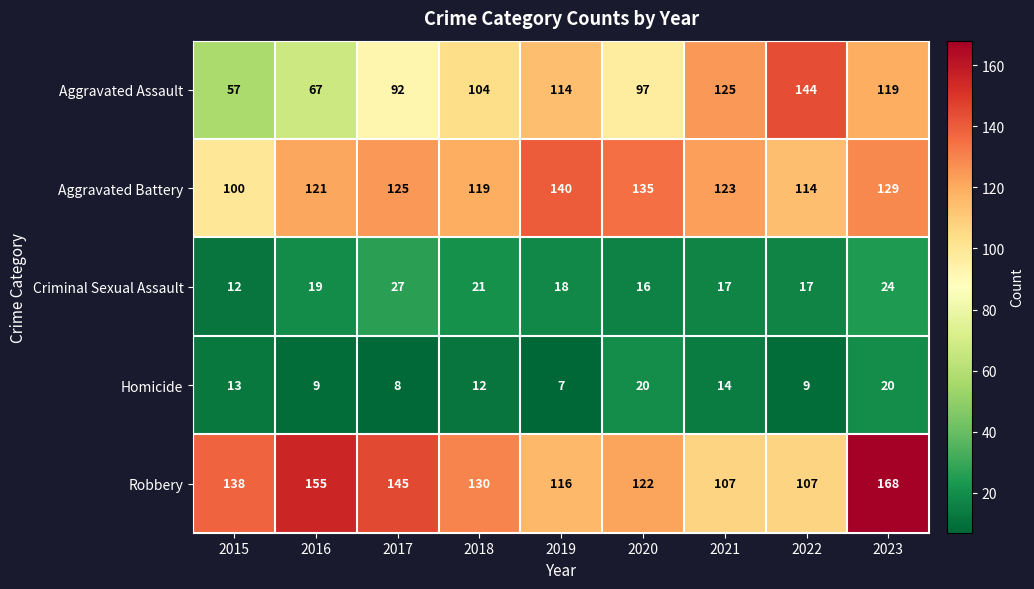

At which label does Robbery first exceed 130?

2015